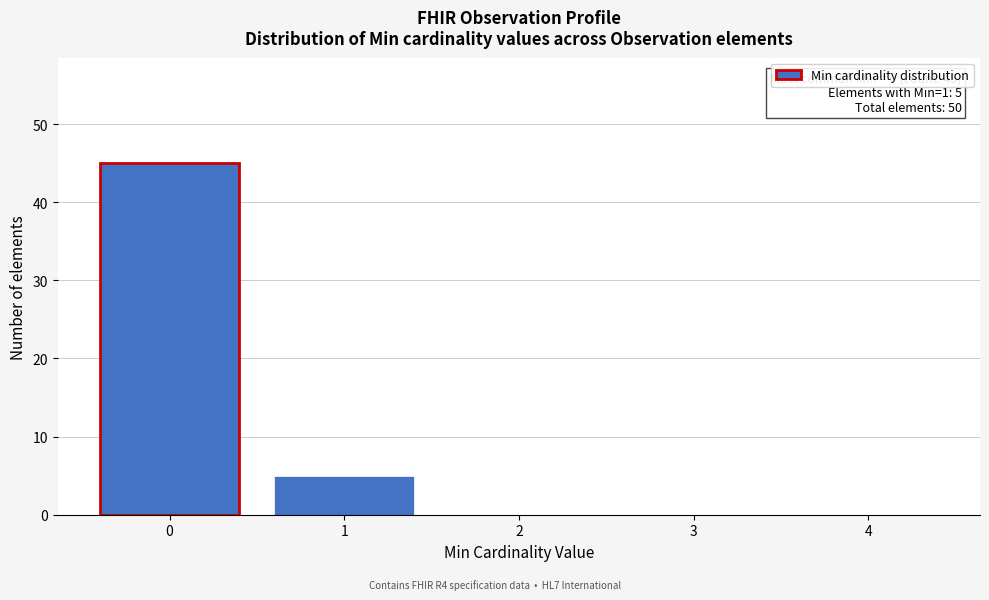

Reading left to right, transcribe all the data shown in this chart.

0=45	1=5	2=0	3=0	4=0